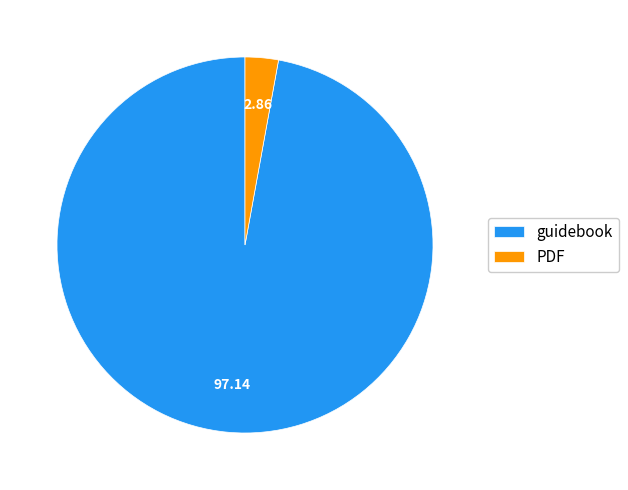

Is it true that guidebook is 97% of the pie?

True